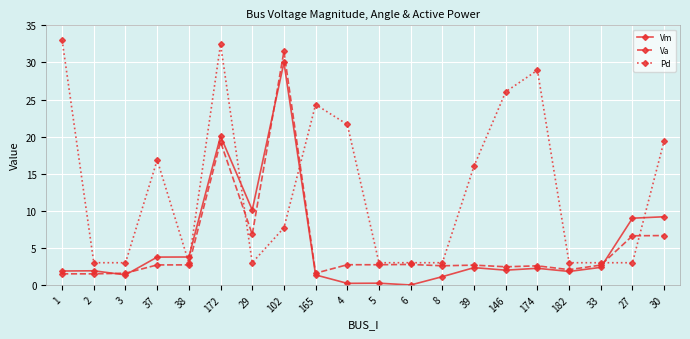

What is the total value across all series at 29?

19.9